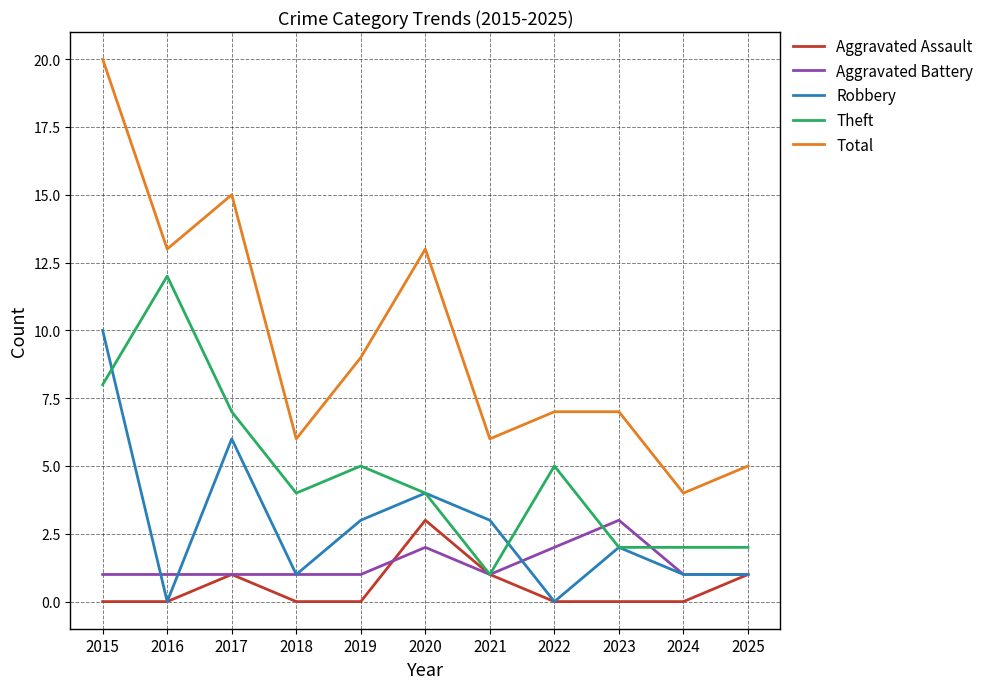

The value of Robbery at 2022 is 0. True or false?

True